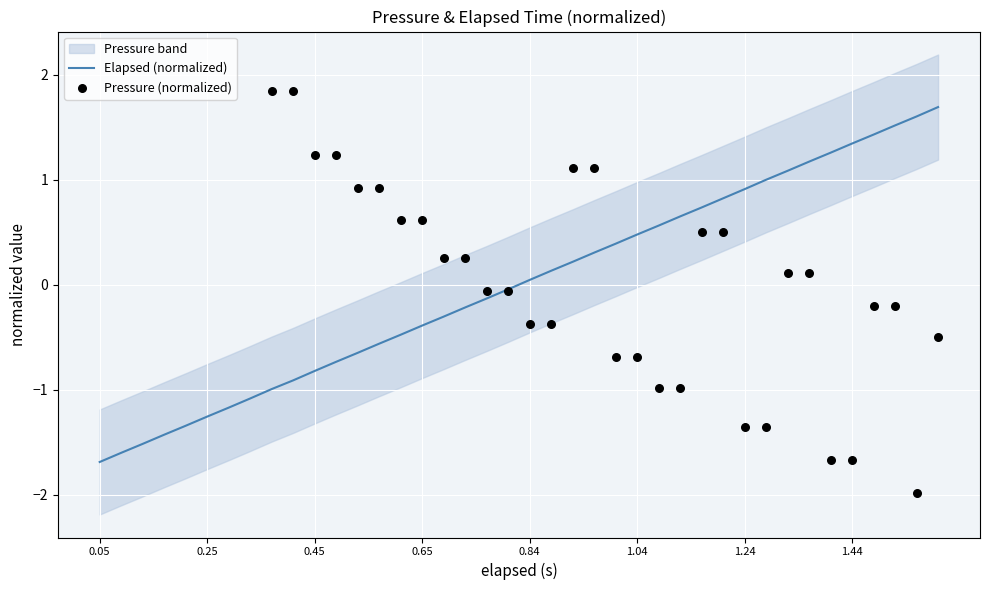

Is it true that Elapsed (normalized) equals 0.0 at 0.84?

True